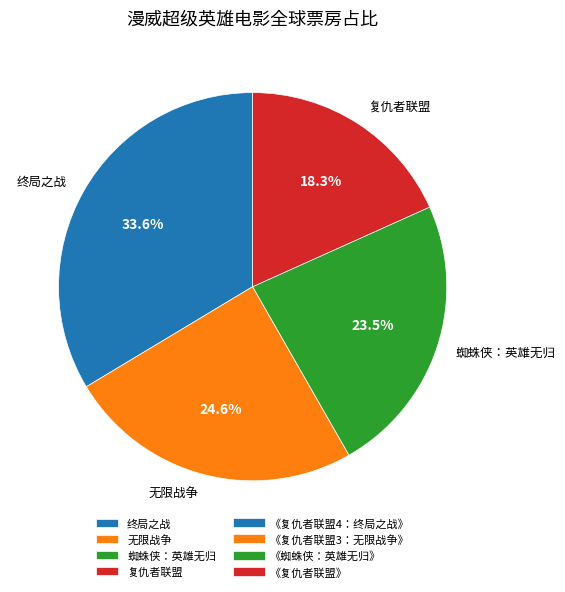

To the nearest percent, what is the average slice percentage?

25%